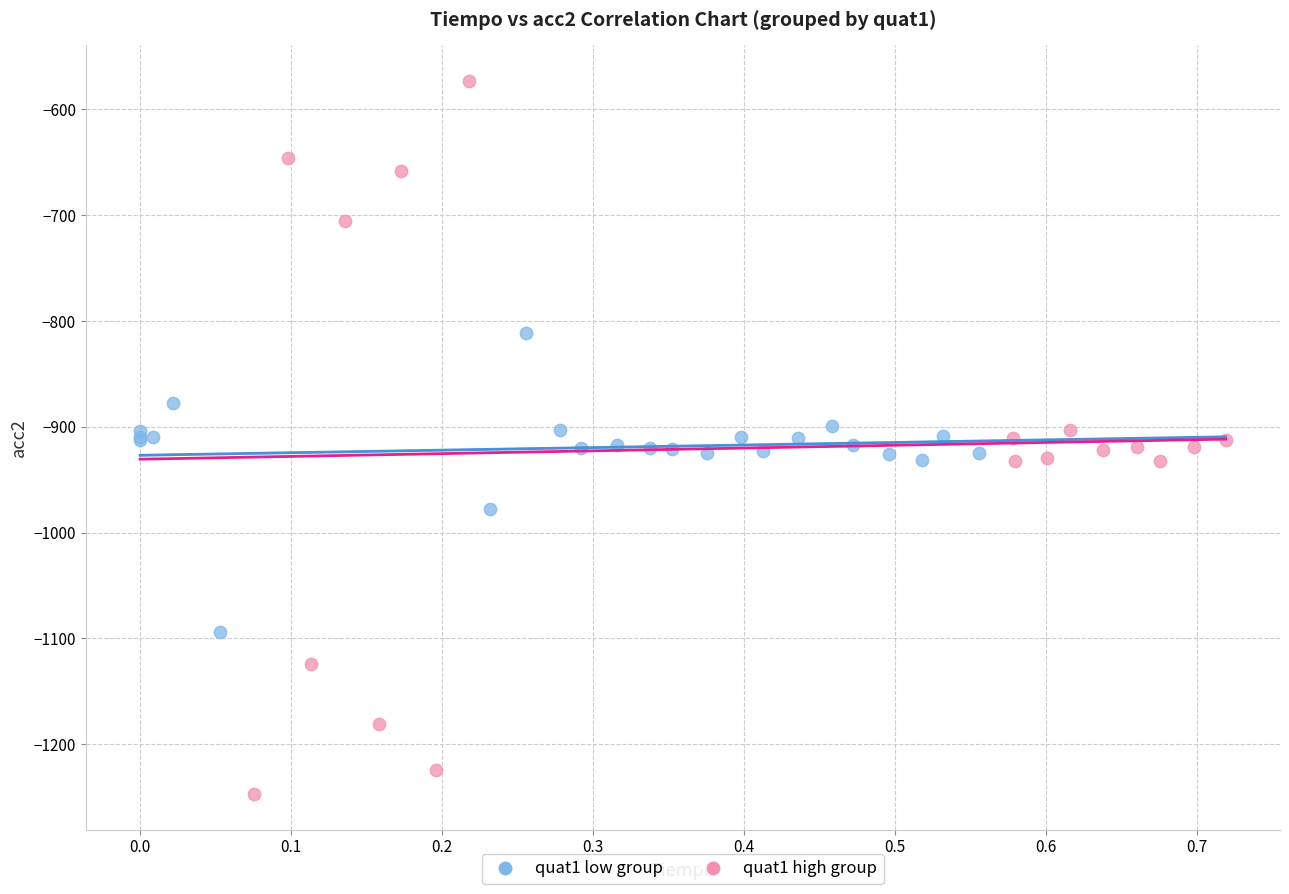

Which series reaches the maximum Y coordinate?

quat1 high group